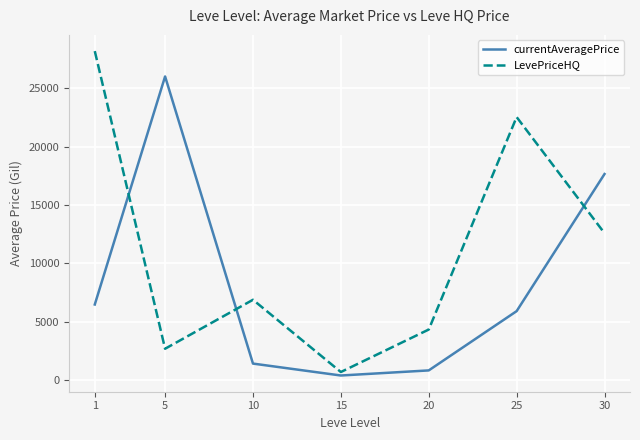

At which label does currentAveragePrice first exceed 5908?

1